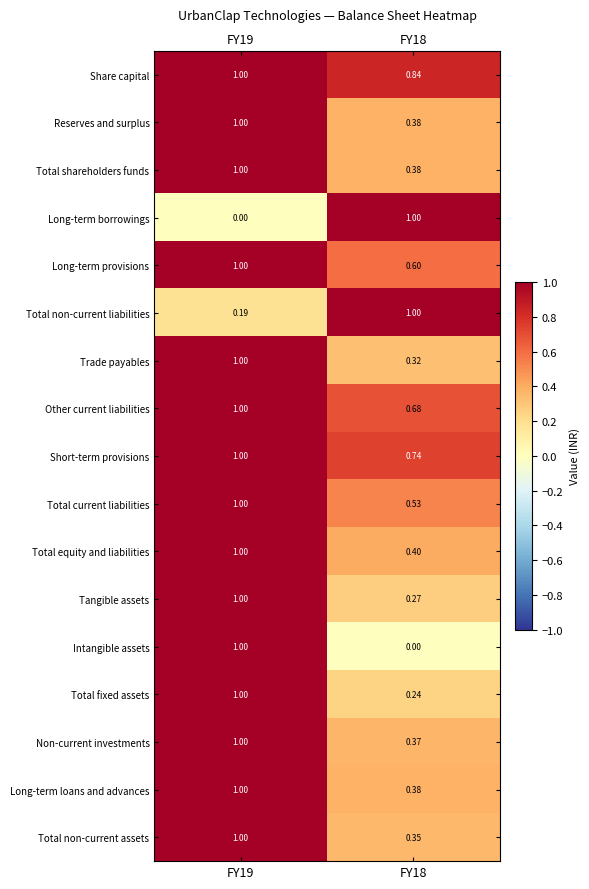

Which series has the largest total across all categories?

Share capital